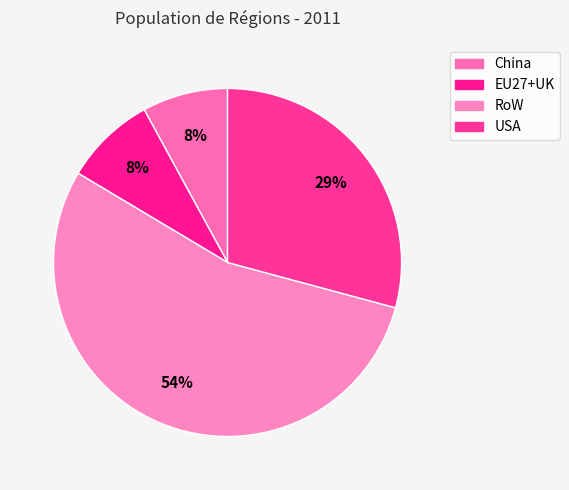

Which slice is the smallest?

China